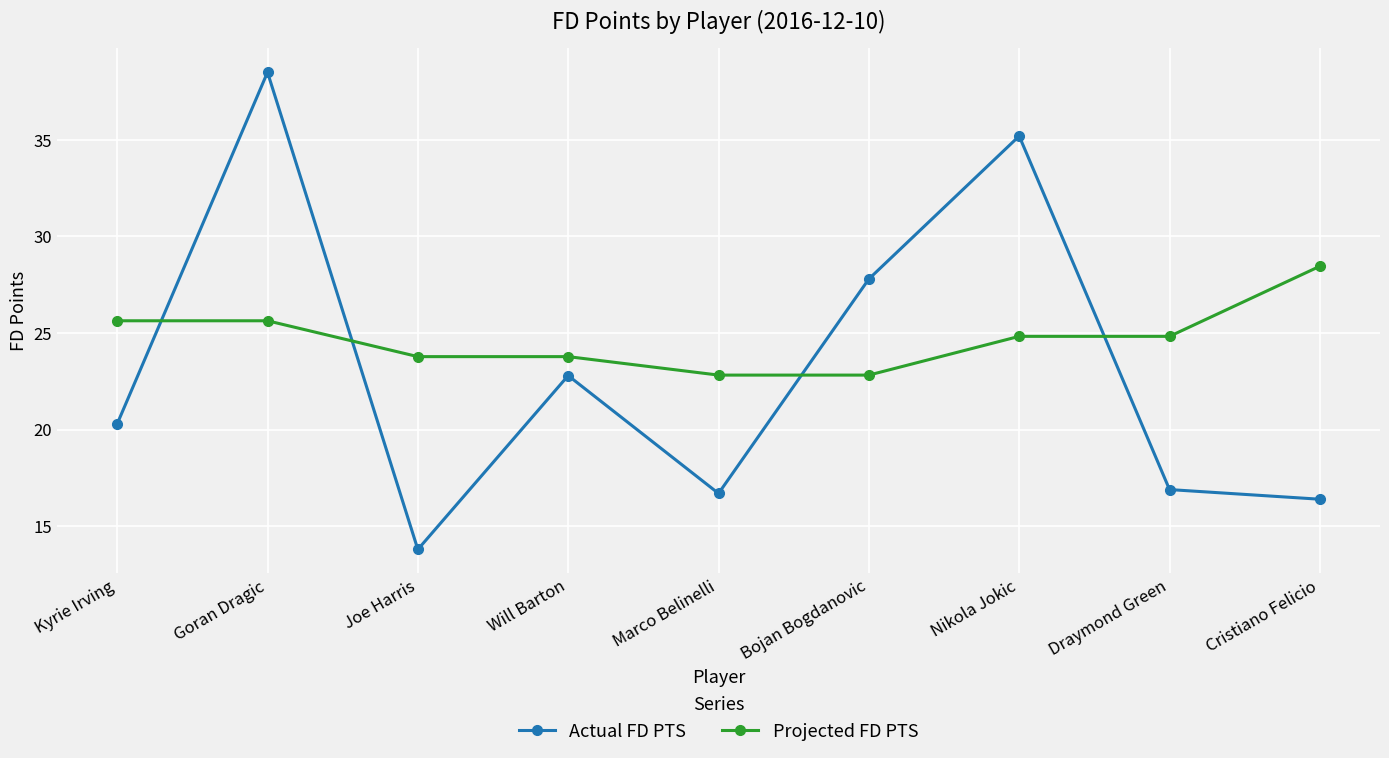

At which label does Actual FD PTS reach its peak?

Goran Dragic